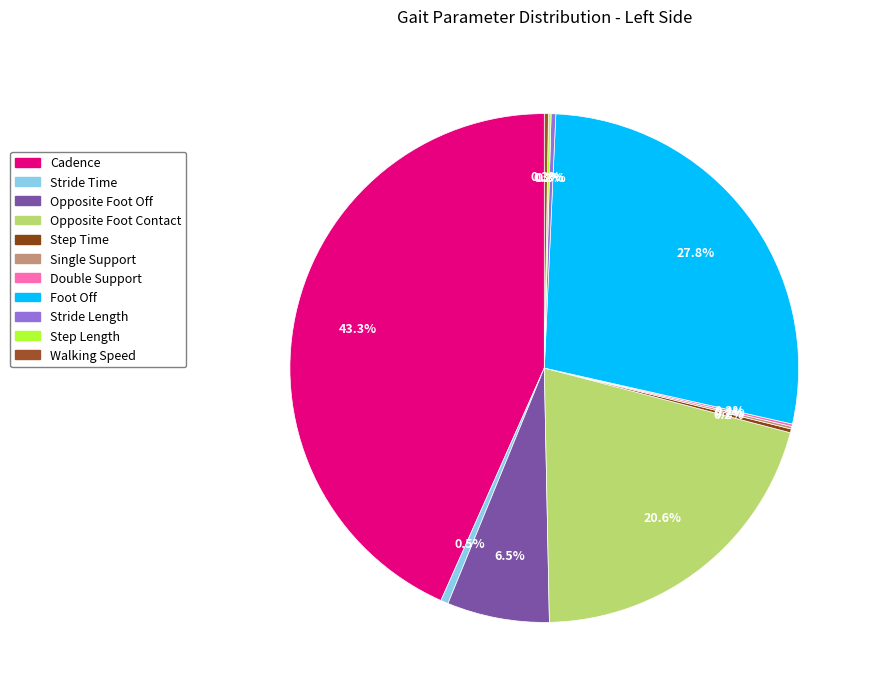

What is the largest slice in the pie chart?

Cadence